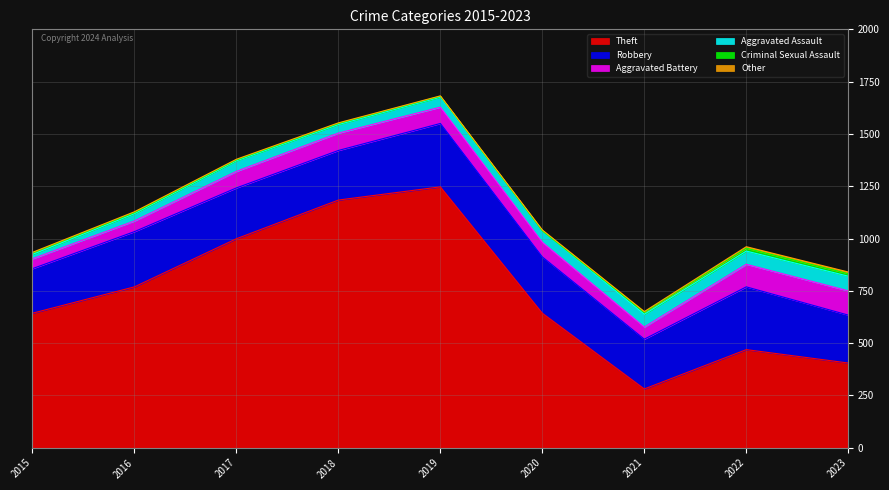

What is the sum of the Criminal Sexual Assault values at 2017 and 2019?

8